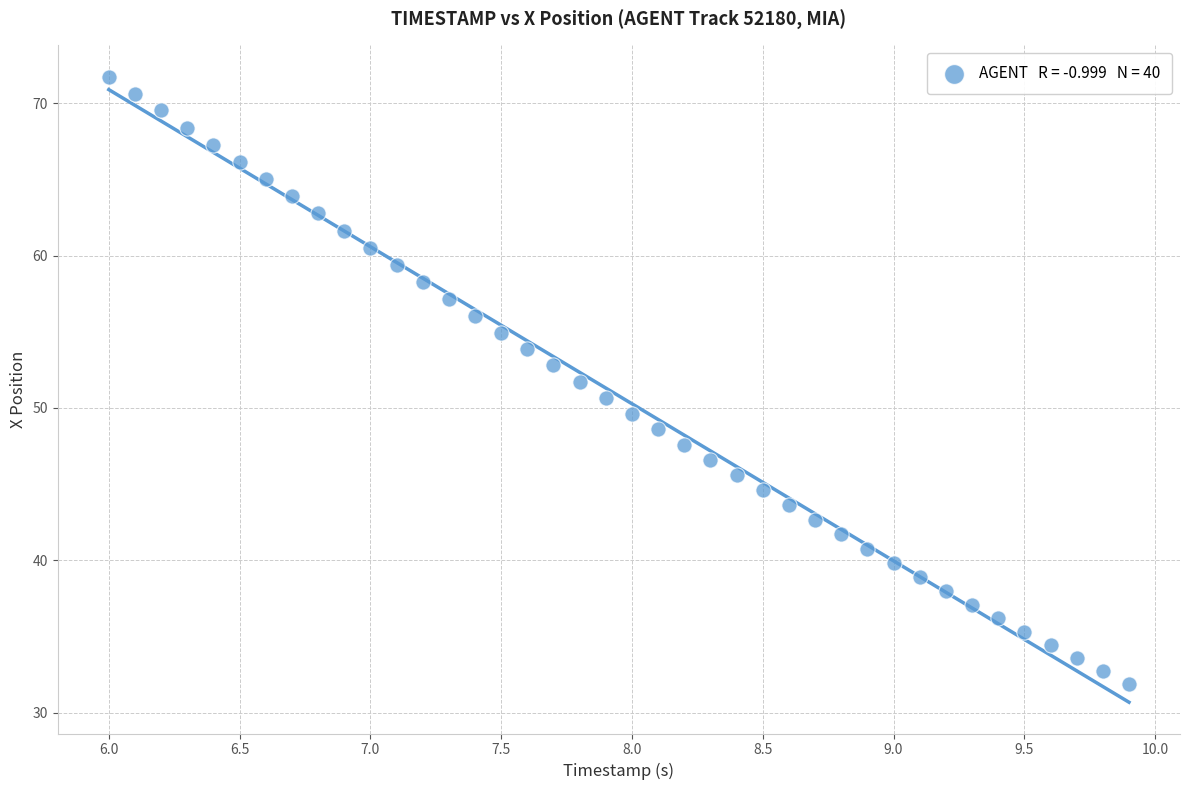

What is the range of Y values (max minus min)?

39.9